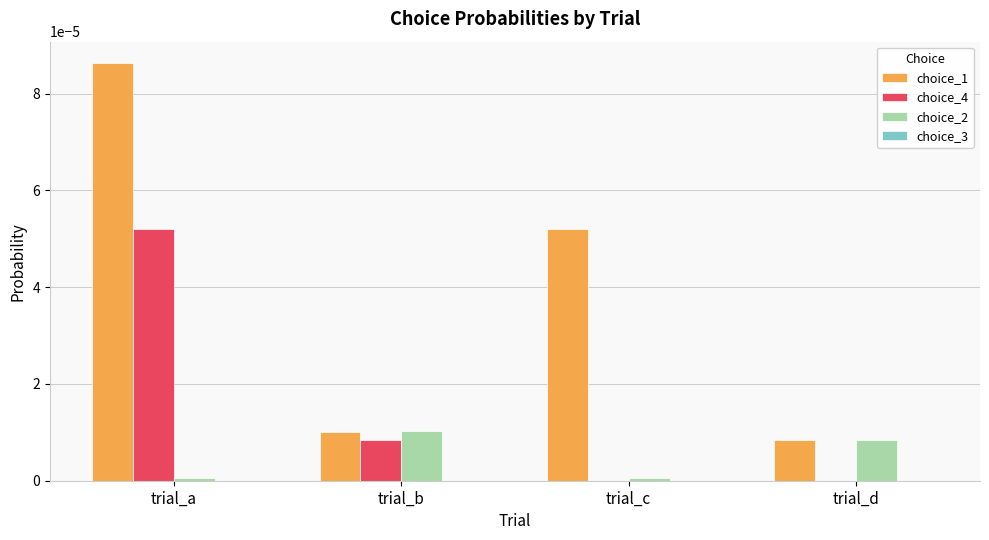

The value of choice_2 at trial_c is 0.0. True or false?

True